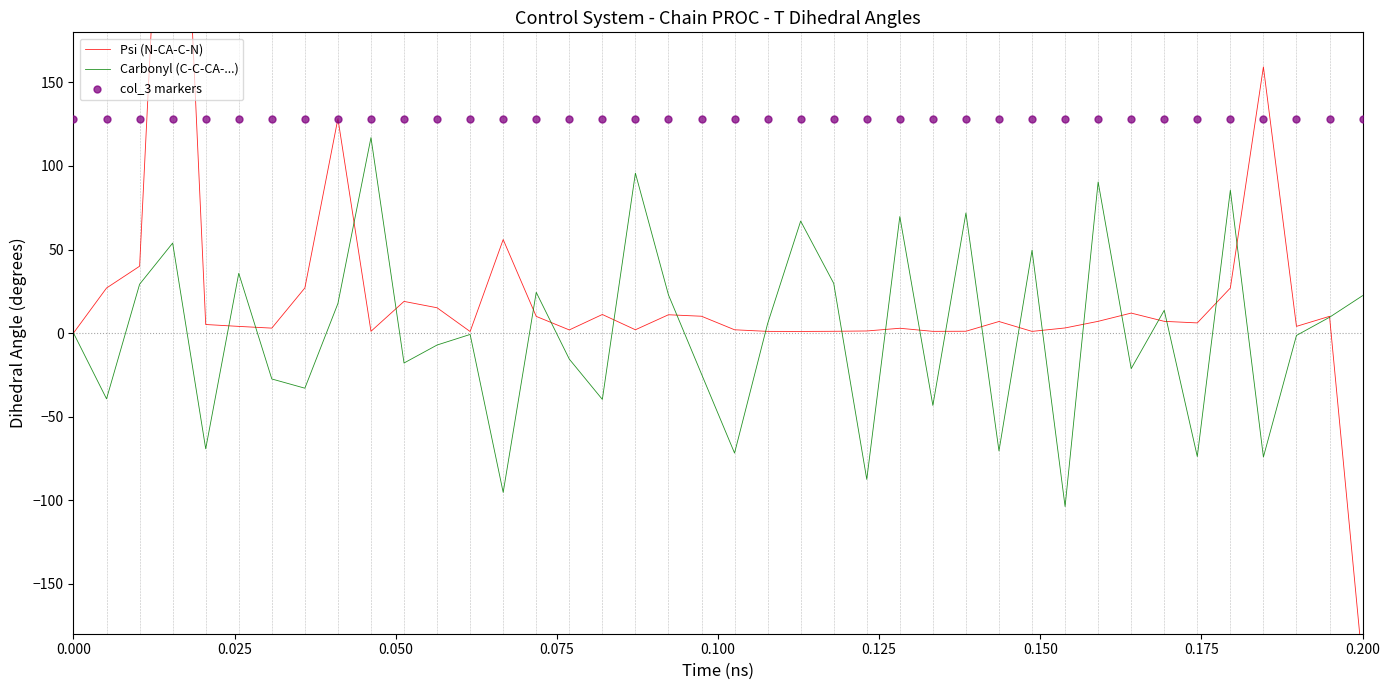

Which series has the largest total across all categories?

col_3 markers